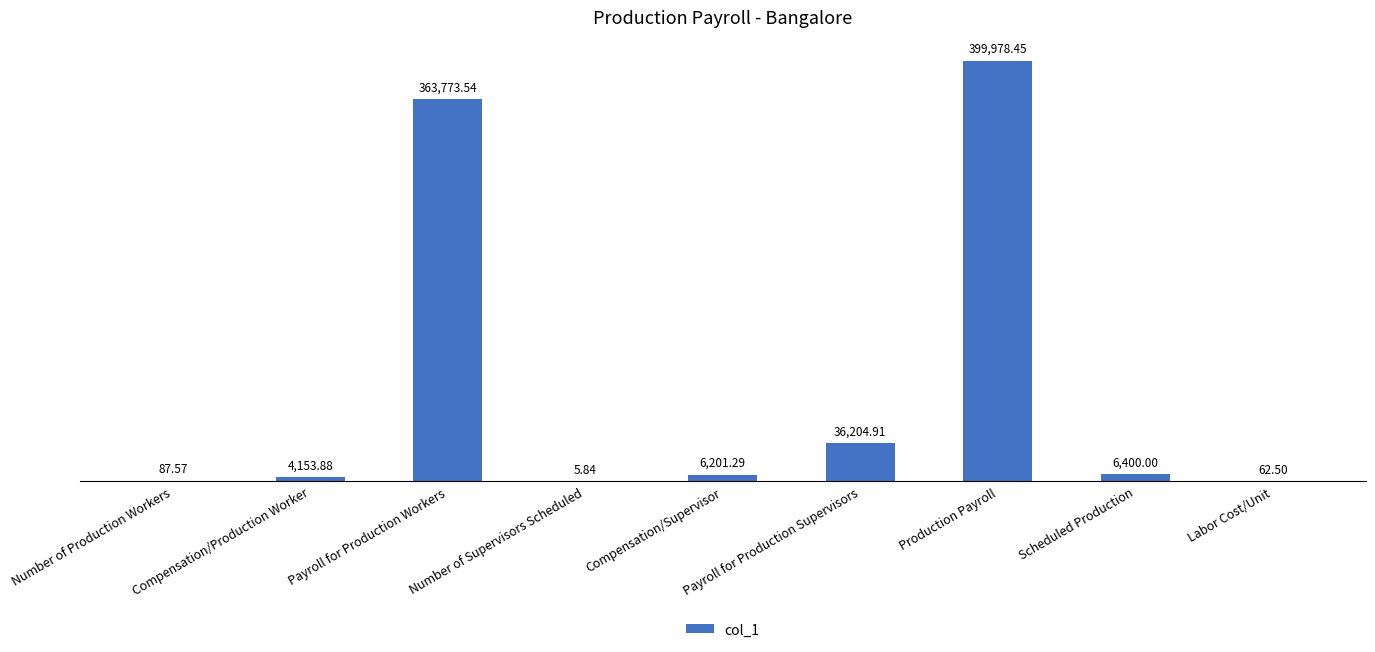

What is the maximum value shown in the chart?

399978.5